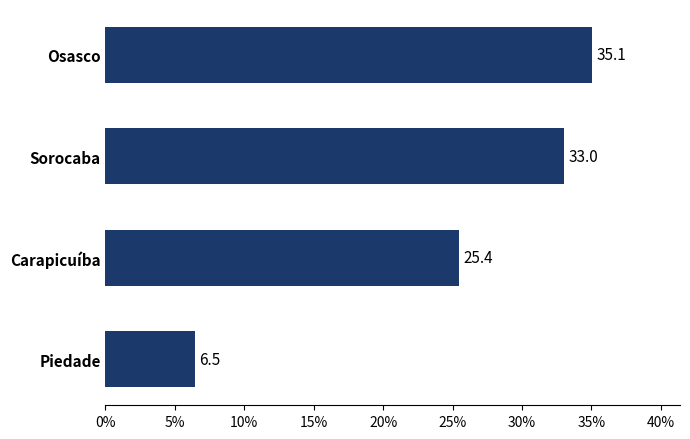

How many bars are there in total?

4